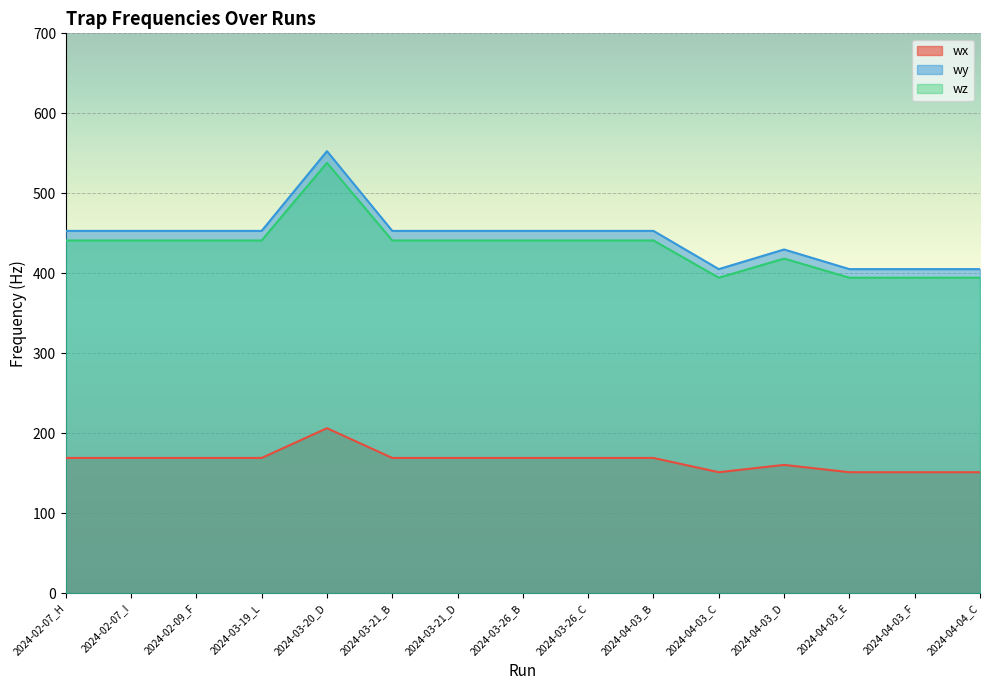

What is the label of the 4th point from the right?

2024-04-03_D